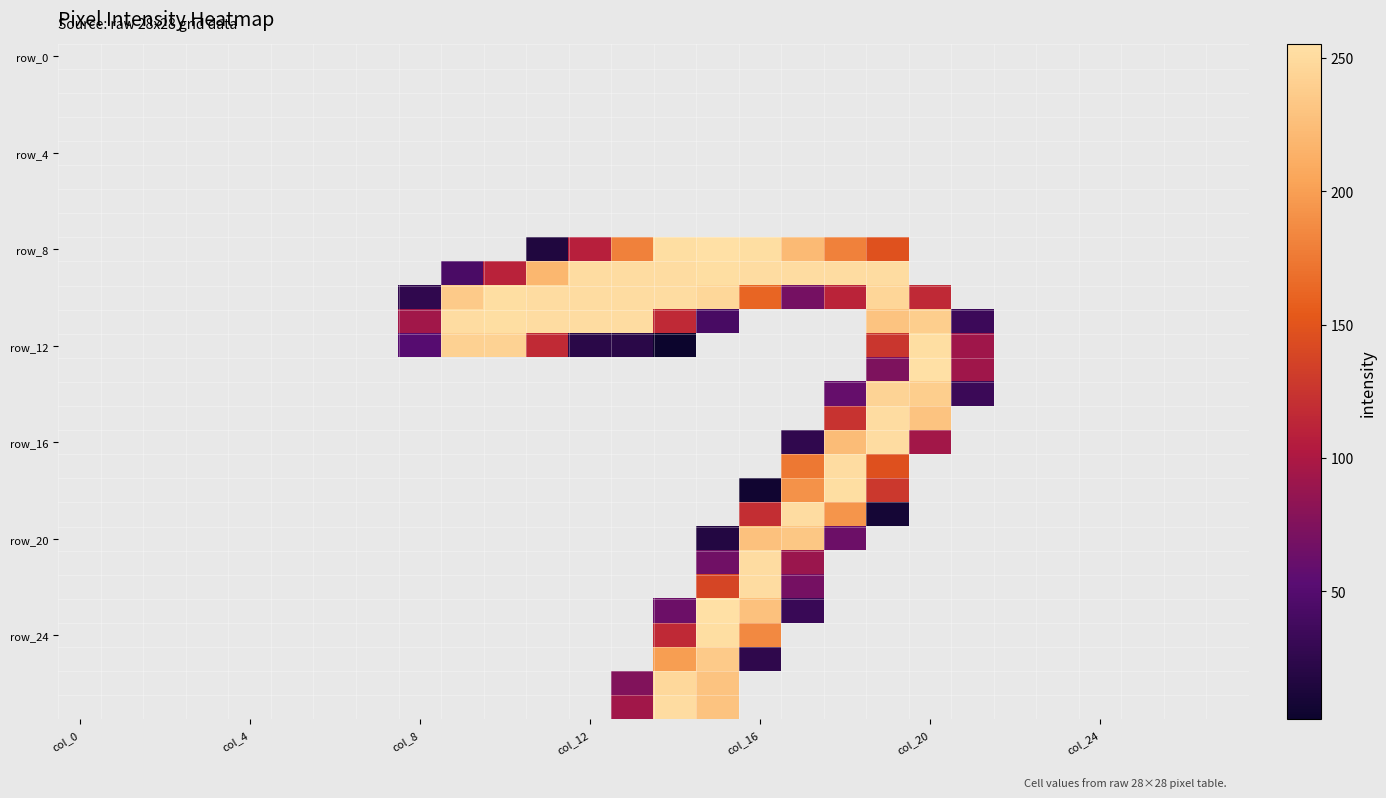

Which category has the highest value across all series?

15